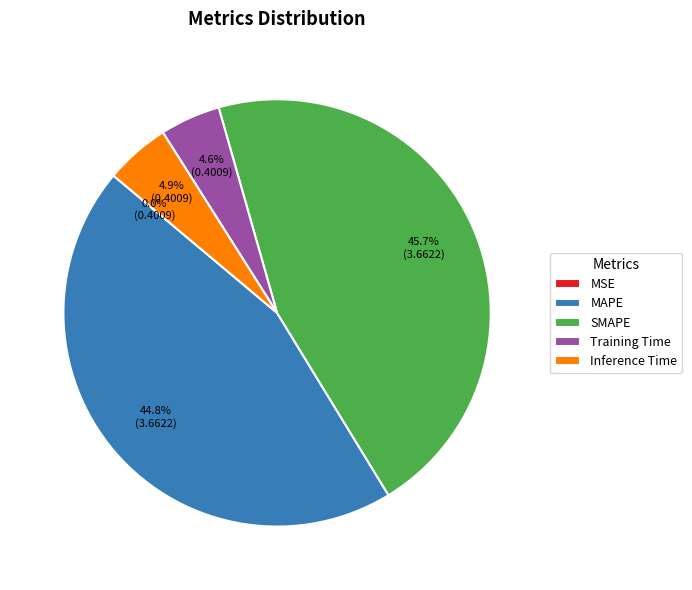

Is there any slice that represents more than half of the pie?

No